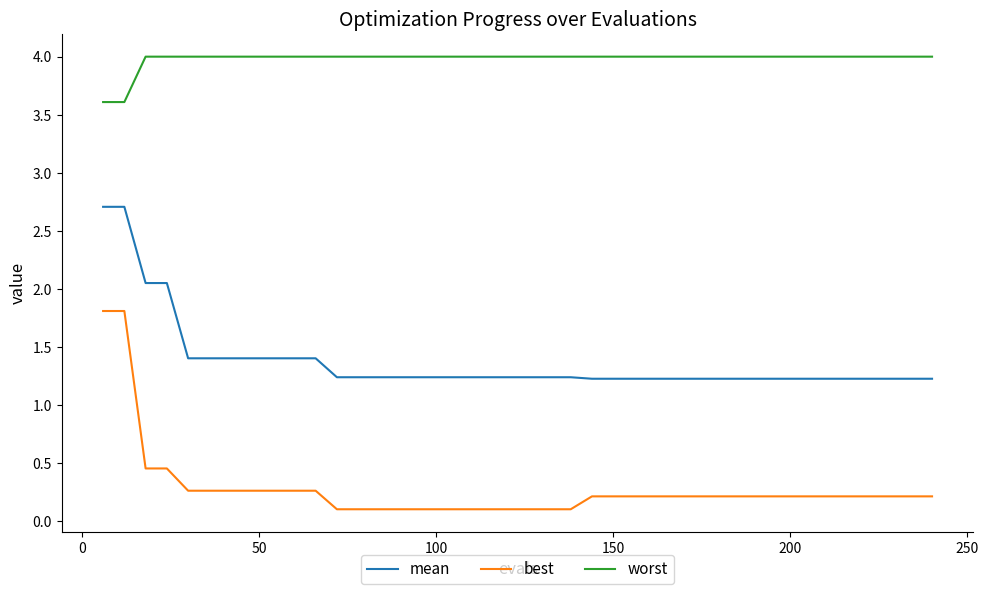

Which series has the largest total across all categories?

worst